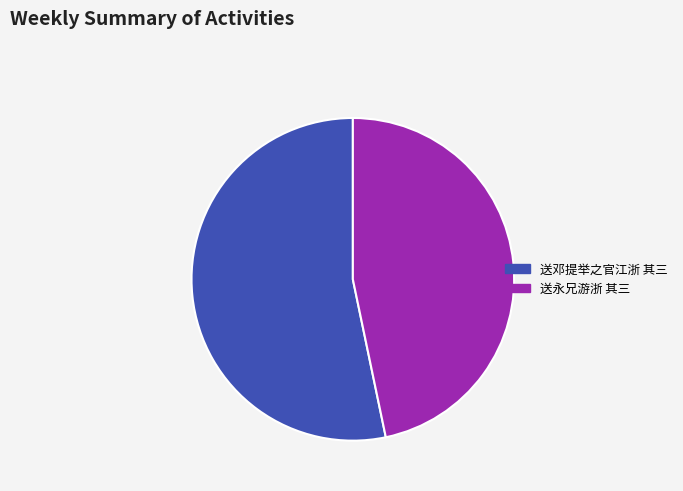

Between 送邓提举之官江浙 其三 and 送永兄游浙 其三, which is larger?

送邓提举之官江浙 其三